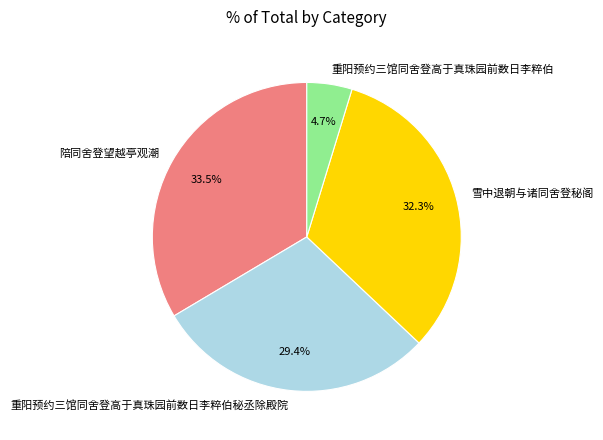

Between 重阳预约三馆同舍登高于真珠园前数日李粹伯 and 雪中退朝与诸同舍登秘阁, which is larger?

雪中退朝与诸同舍登秘阁